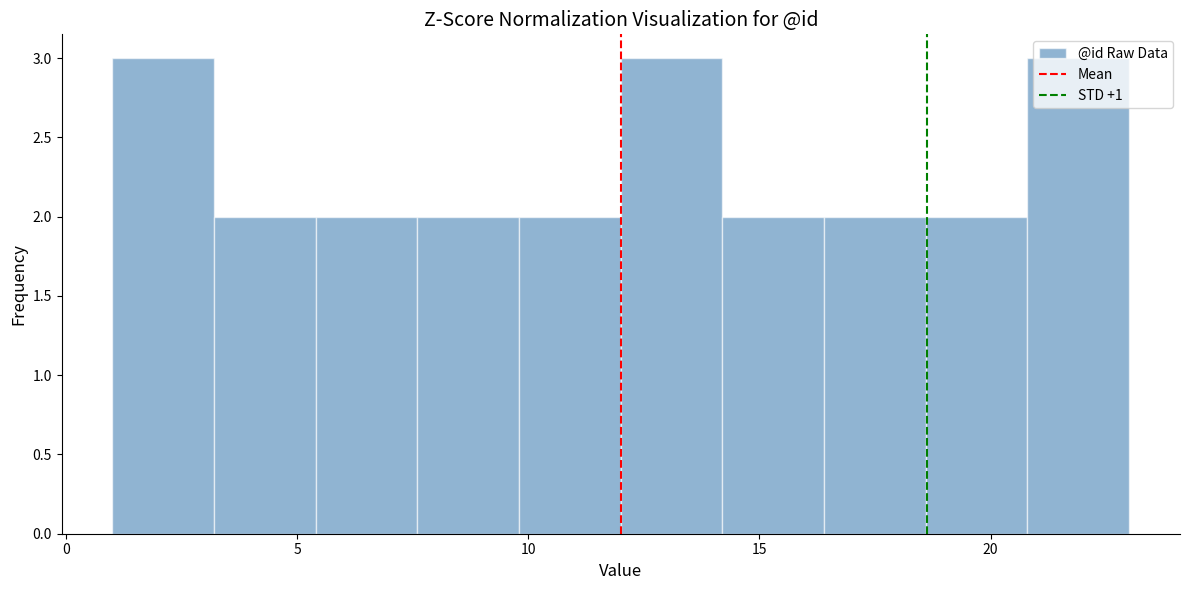

Reading left to right, transcribe this chart: for each bar, give the range it covers on the x-axis and its height. Neither the bar edges nor the heights are printed on the chart, so give them approximately, as read against the axes.

1.0 to 3.2: 3
3.2 to 5.4: 2
5.4 to 7.6: 2
7.6 to 9.8: 2
9.8 to 12.0: 2
12.0 to 14.2: 3
14.2 to 16.4: 2
16.4 to 18.6: 2
18.6 to 20.8: 2
20.8 to 23.0: 3